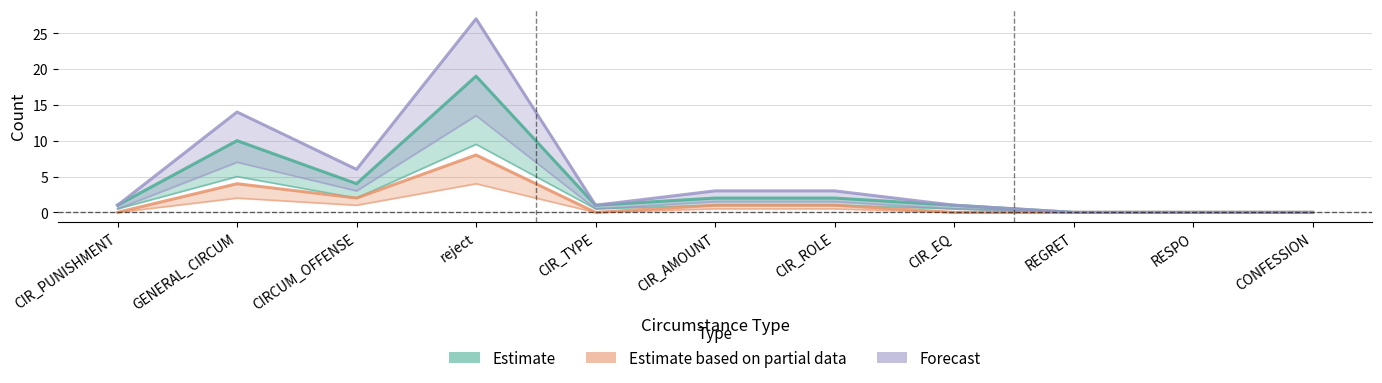

At how many categories does at least one series exceed 11?

2